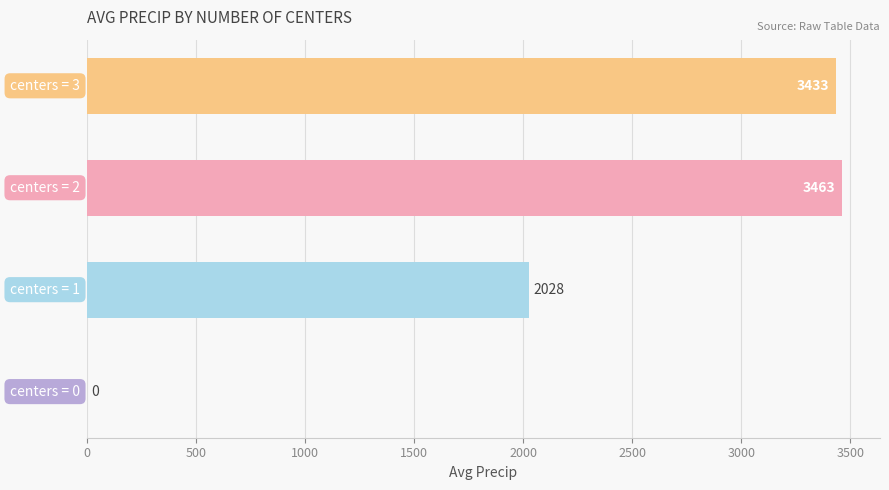

What is the greatest value displayed?

3463.0